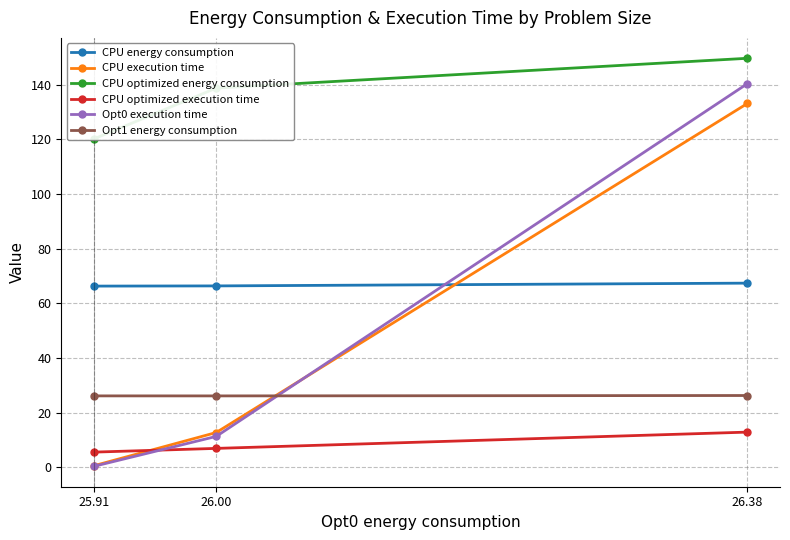

What is the total value across all series at 26.38?

529.7